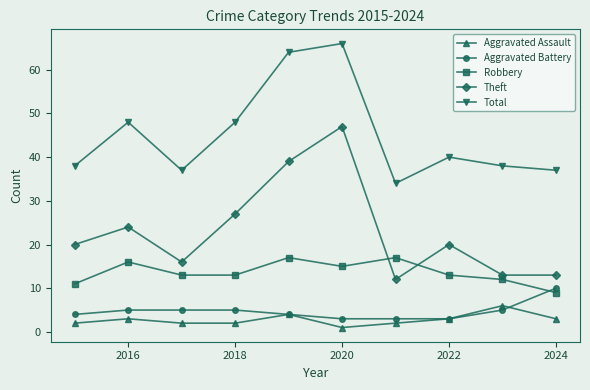

What is the value of the Aggravated Battery point at the 8th from the left?

3